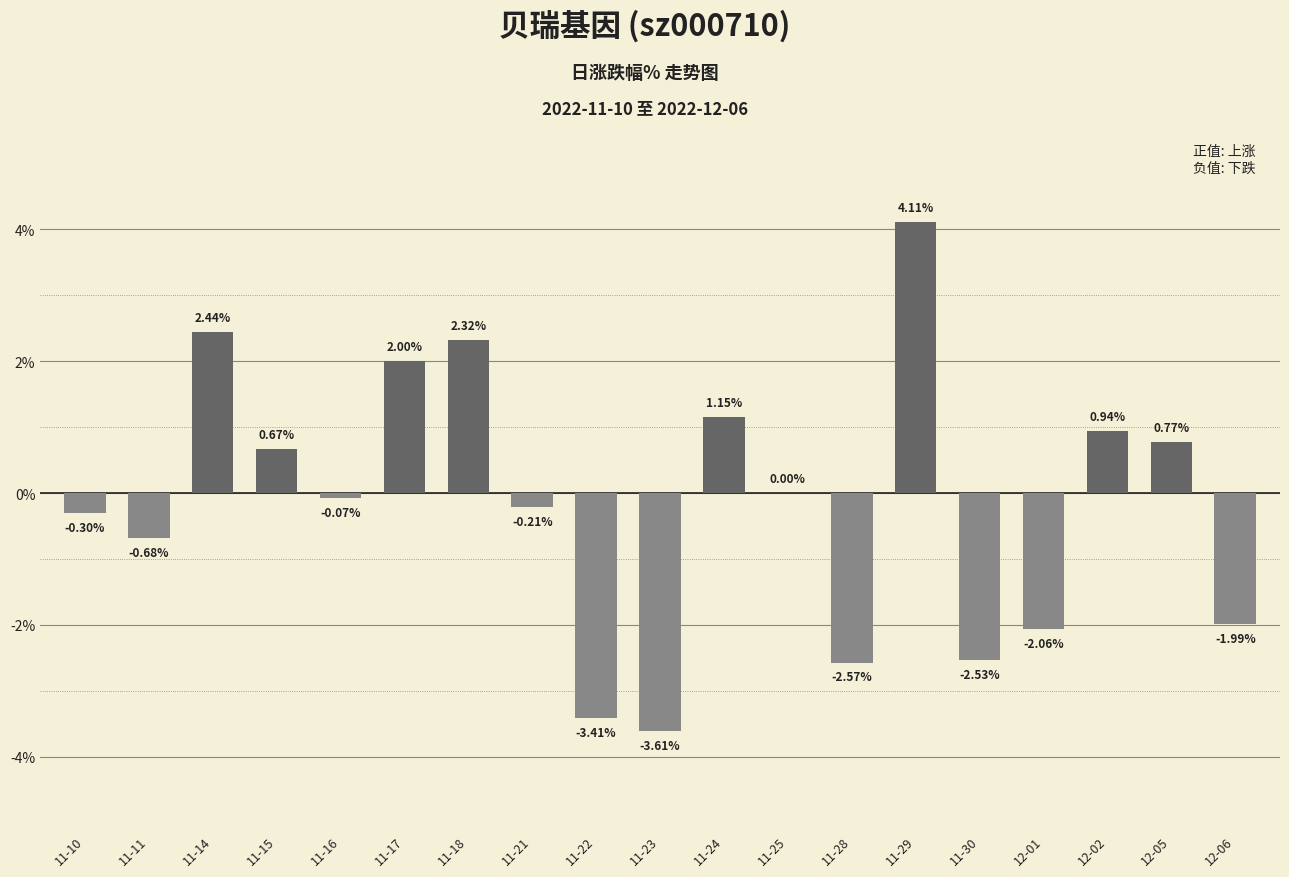

What is the sum of the values at 11-23 and 12-06?

-5.6